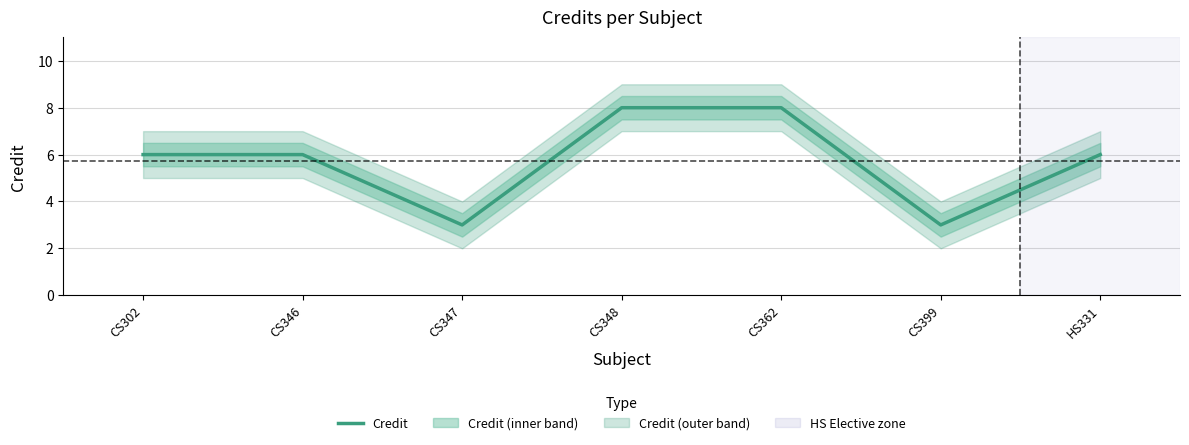

How many values are between 3 and 8?

7